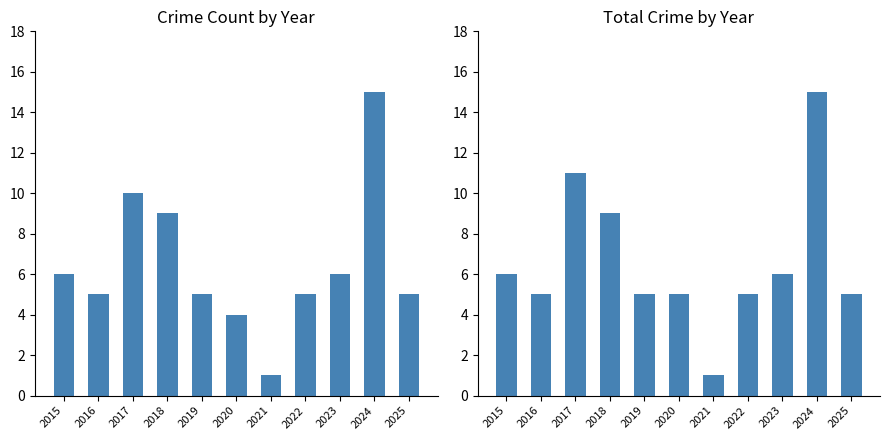

The Total series shows 24 at 2024. True or false?

False